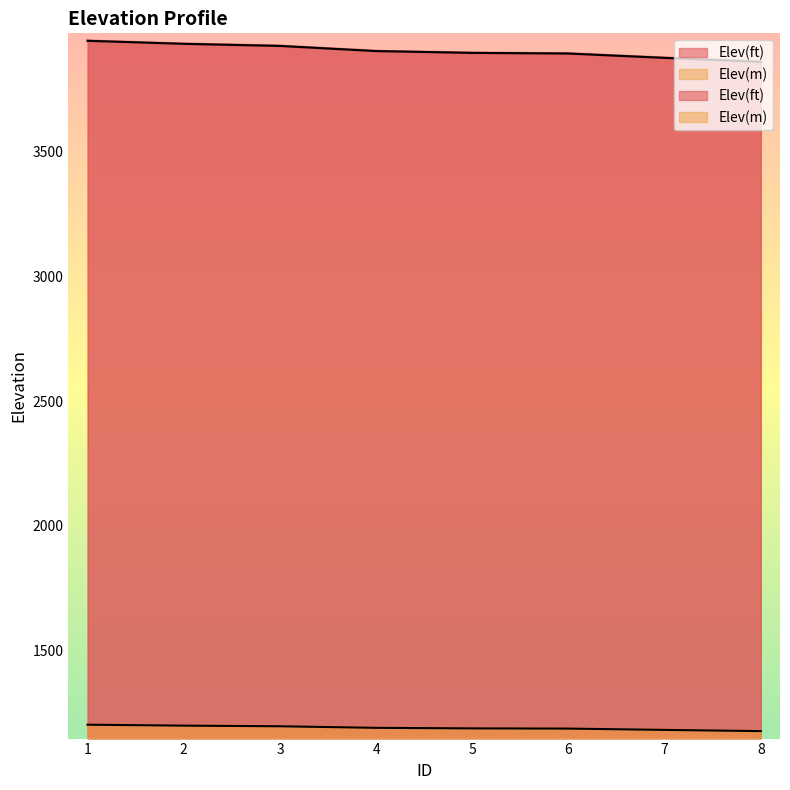

True or false: Elev(ft) and Elev(m) cross at least once.

False